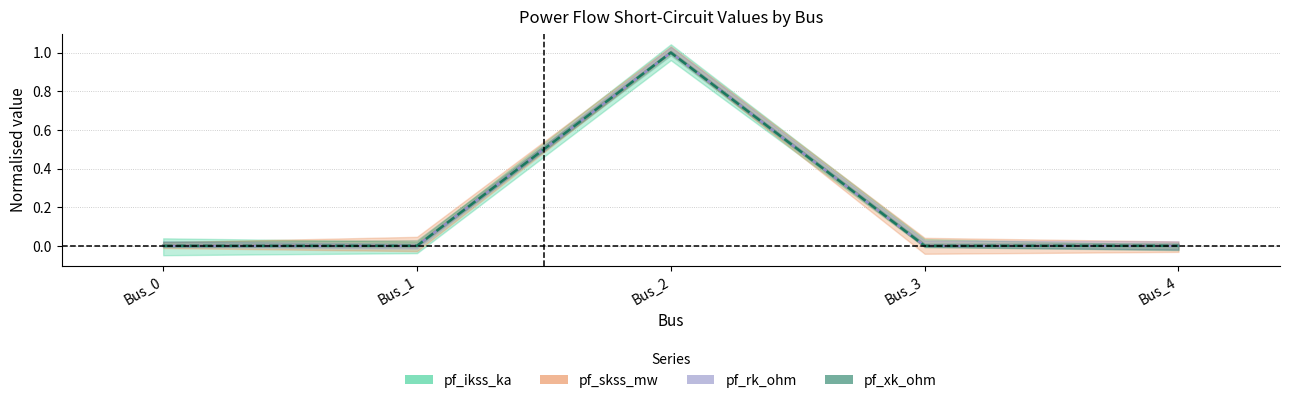

Is it true that pf_ikss_ka equals 1 at Bus_2?

True